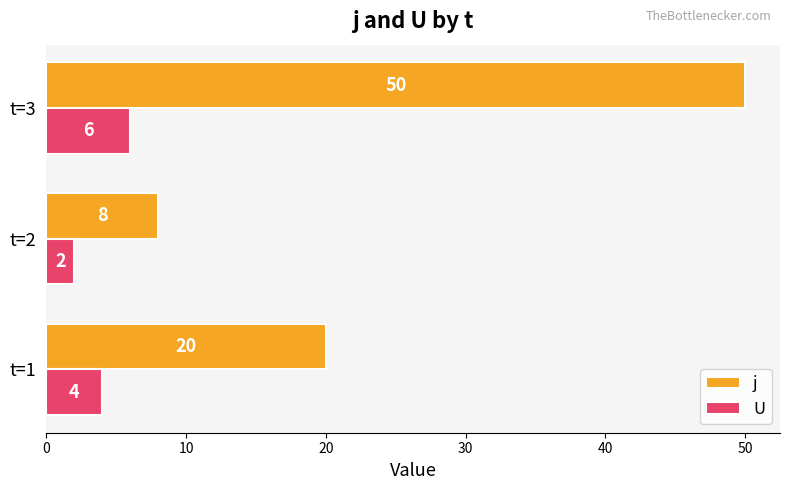

What is the average value of the U series?

4